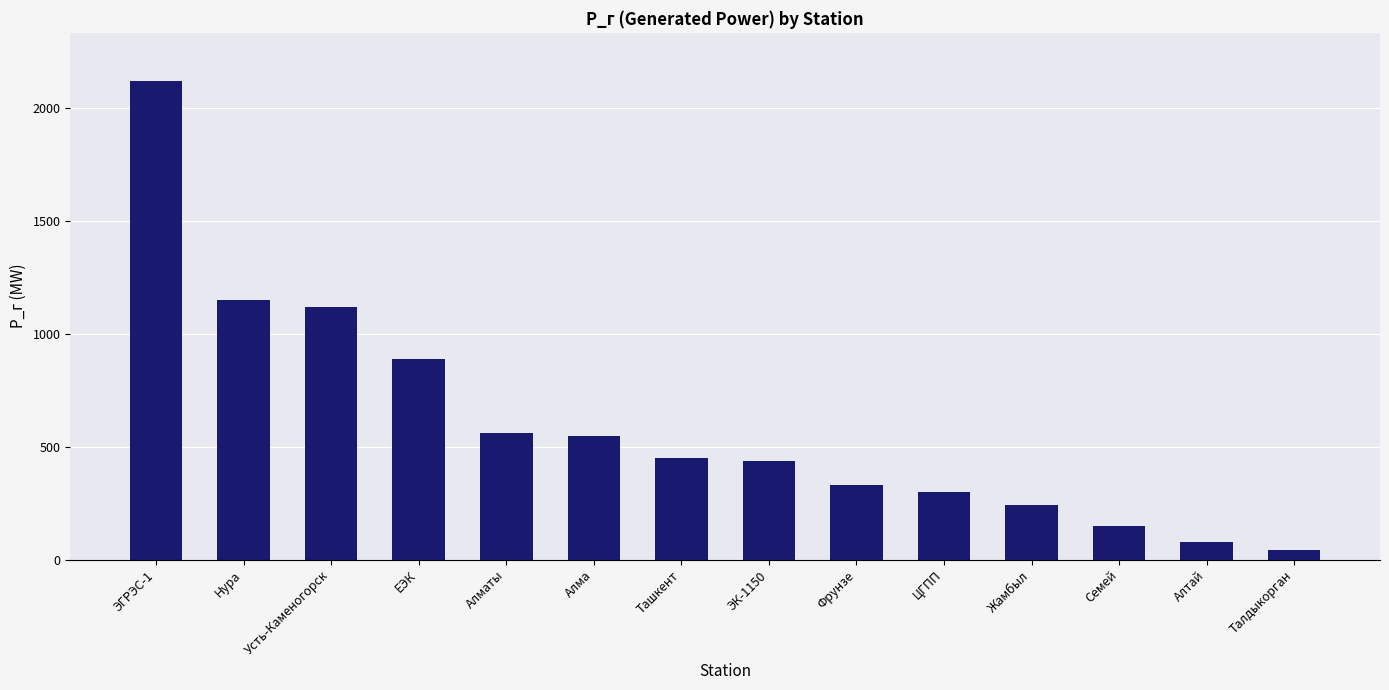

Reading right to left, list all the values displayed in this chart.

Талдыкорган=40.0	Алтай=77.0	Семей=150.0	Жамбыл=240.0	ЦГПП=300.0	Фрунзе=330.0	ЭК-1150=435.2	Ташкент=450.0	Алма=545.0	Алматы=560.0	ЕЭК=890.0	Усть-Каменогорск=1120.0	Нура=1150.0	ЭГРЭС-1=2120.0